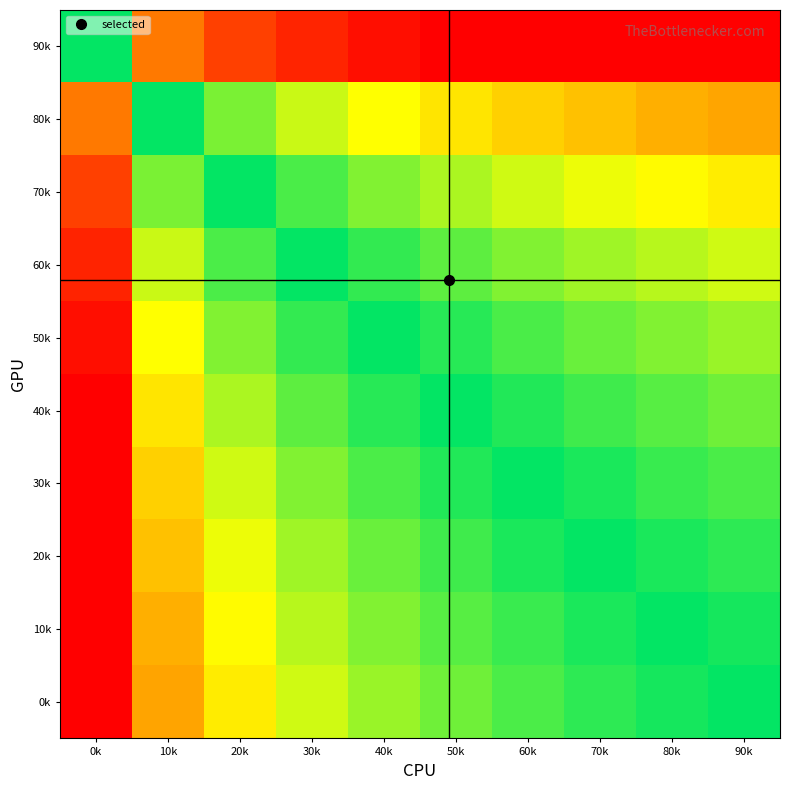

List the series in order of their peak value, highest first.

0k, 10k, 20k, 30k, 40k, 50k, 60k, 70k, 80k, 90k